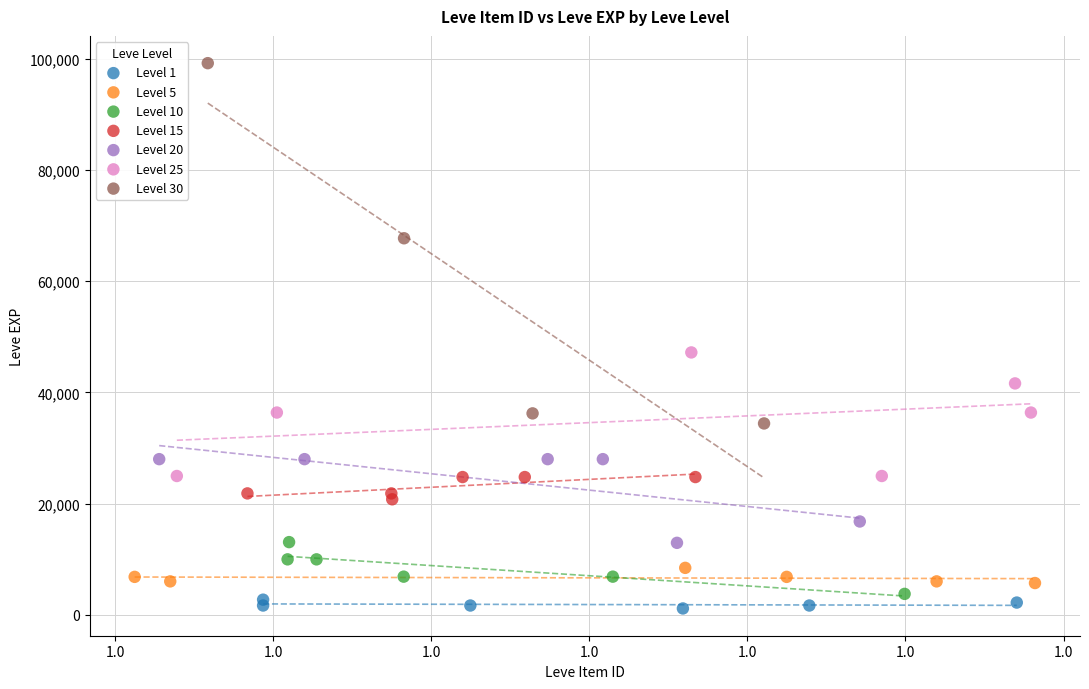

Which series reaches the minimum Y coordinate?

Level 1